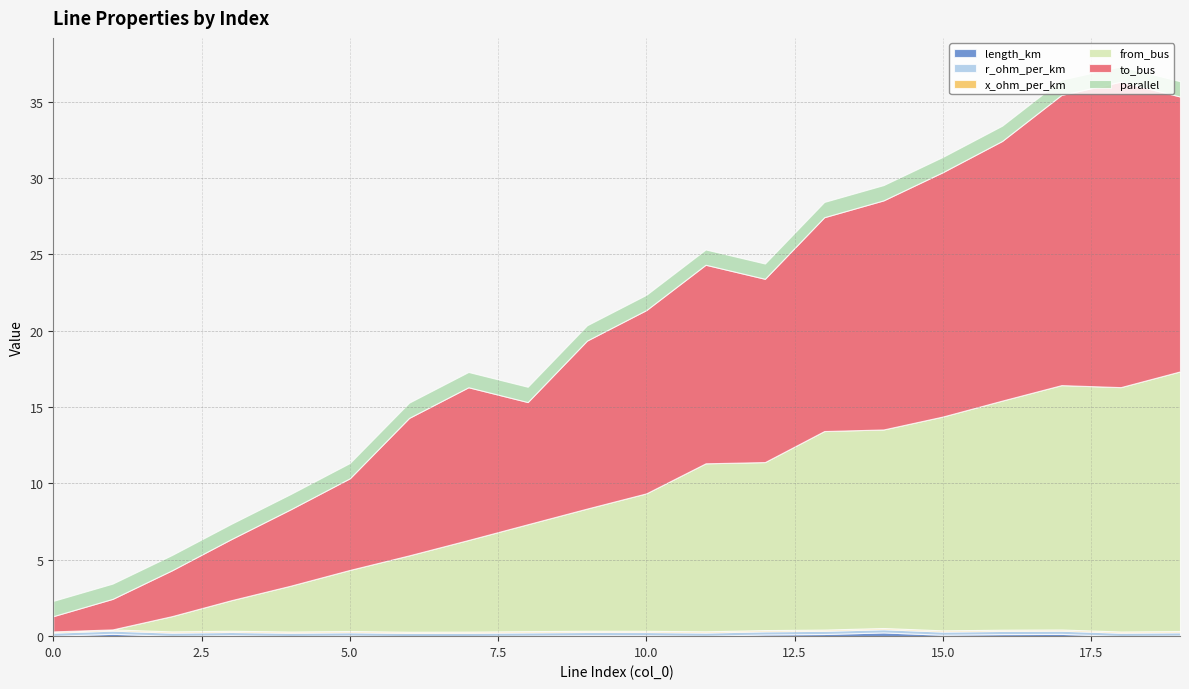

The to_bus series shows 11.0 at 9. True or false?

True